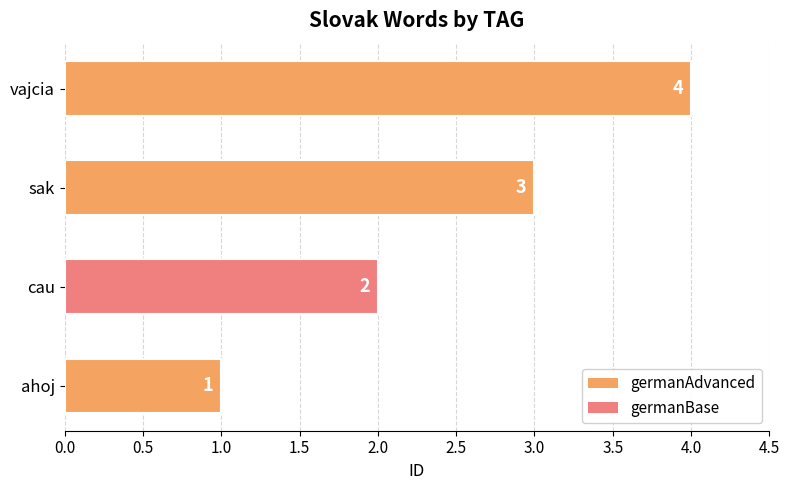

What is the greatest value displayed?

4